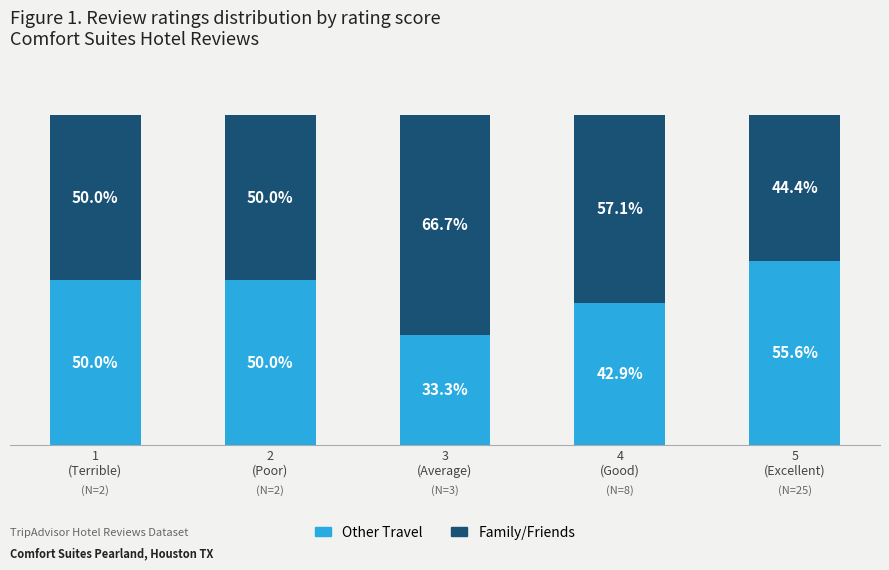

At which label does Other Travel reach its minimum?

3
(Average)